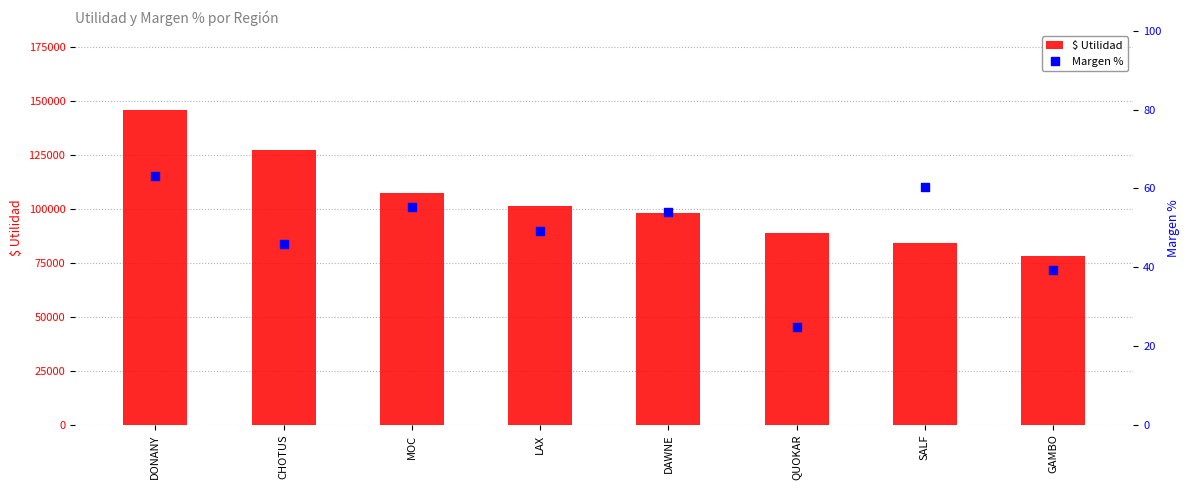

Which series has the largest total across all categories?

$ Utilidad